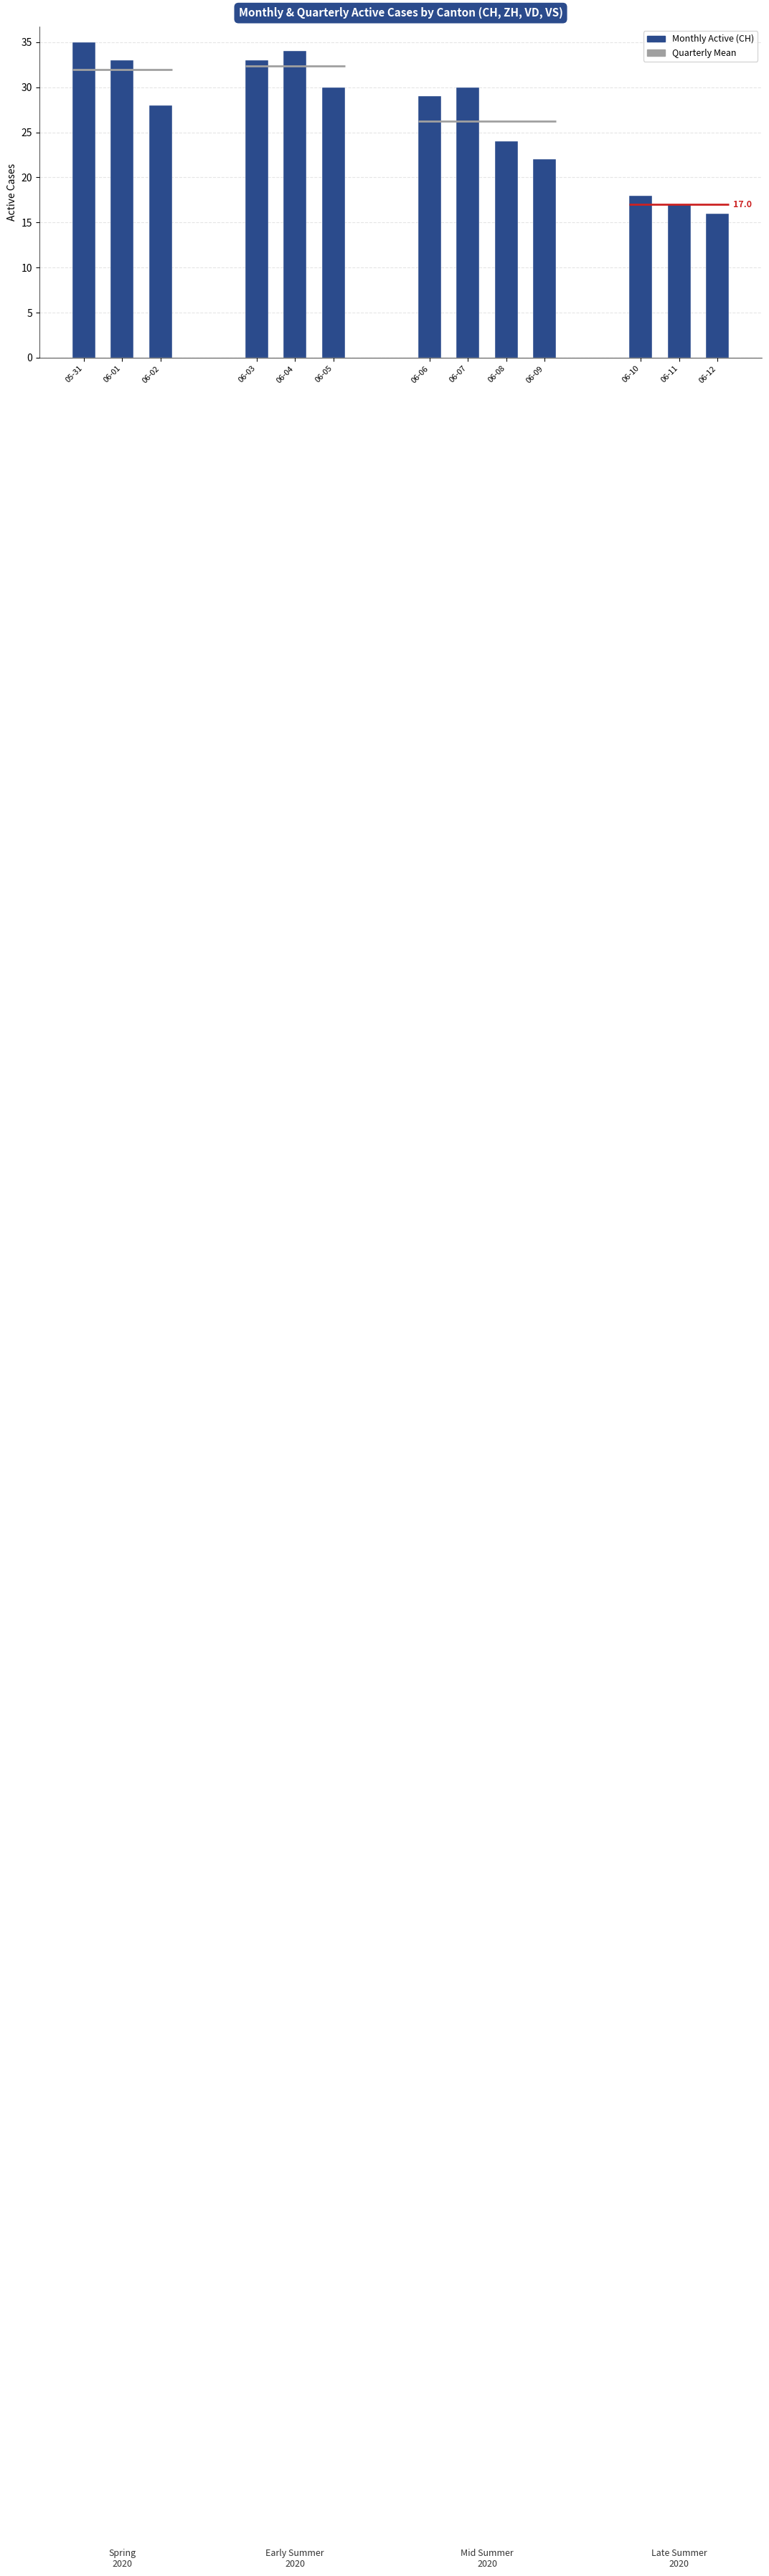

Which category has the highest value across all series?

2020-05-31